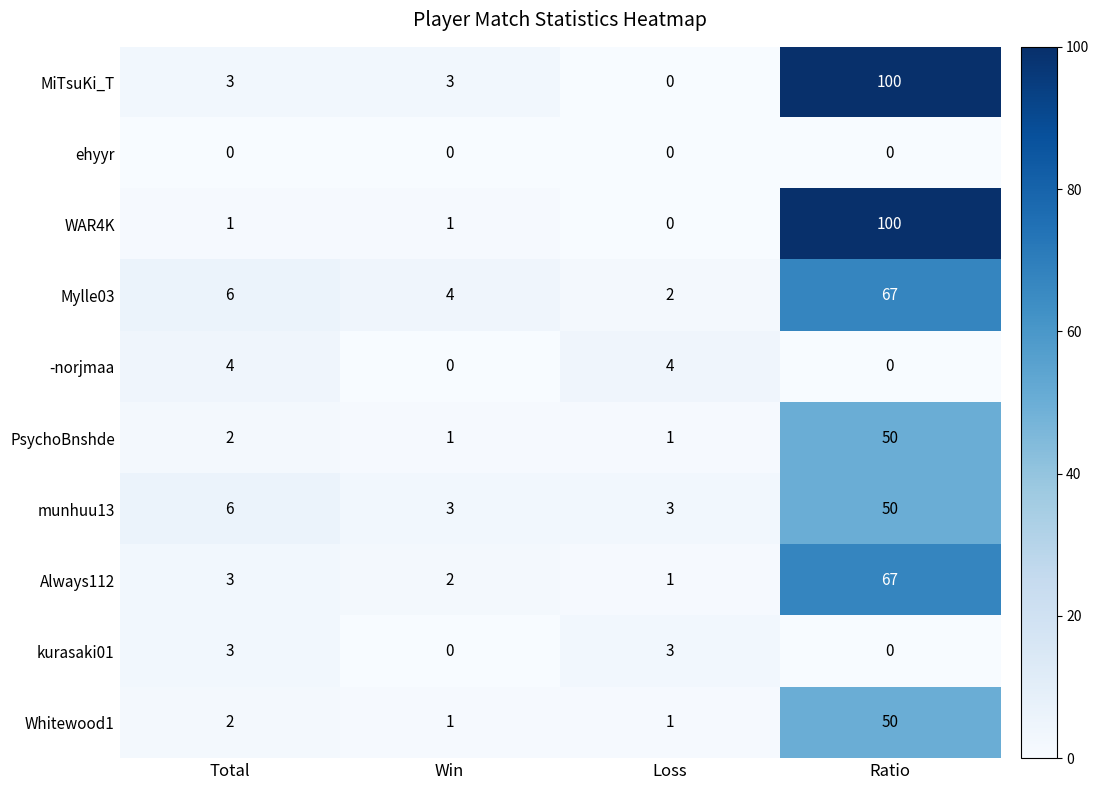

At which label is munhuu13 closest to 26?

Total